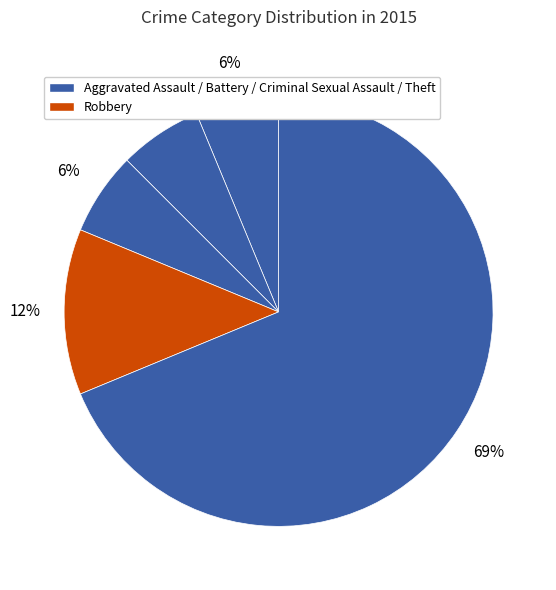

To the nearest percent, what is the average slice percentage?

20%